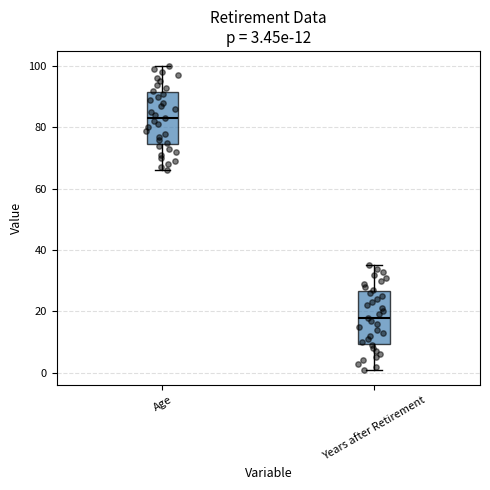

Which box has the highest median line?

Age